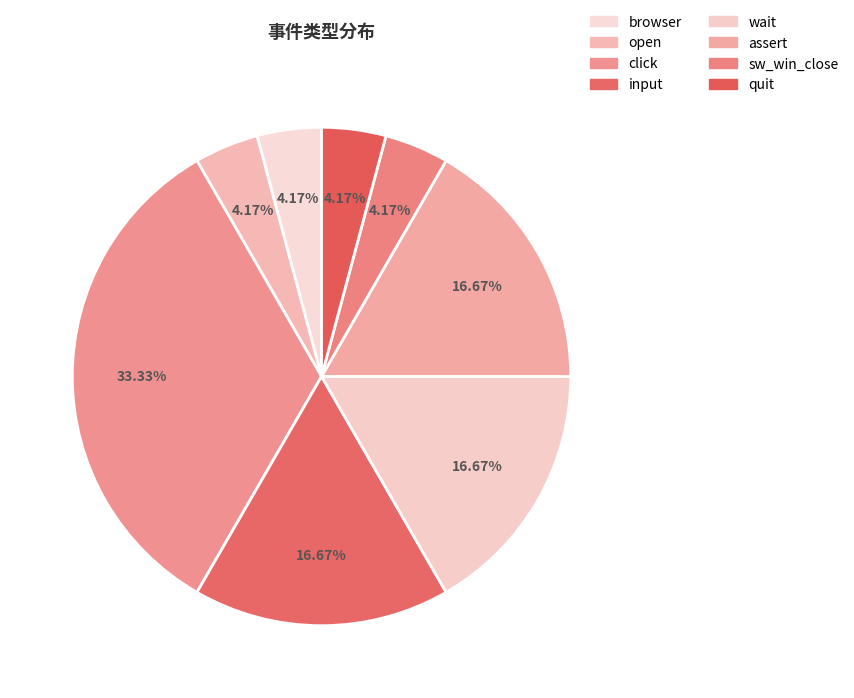

Is there a majority slice in this chart?

No